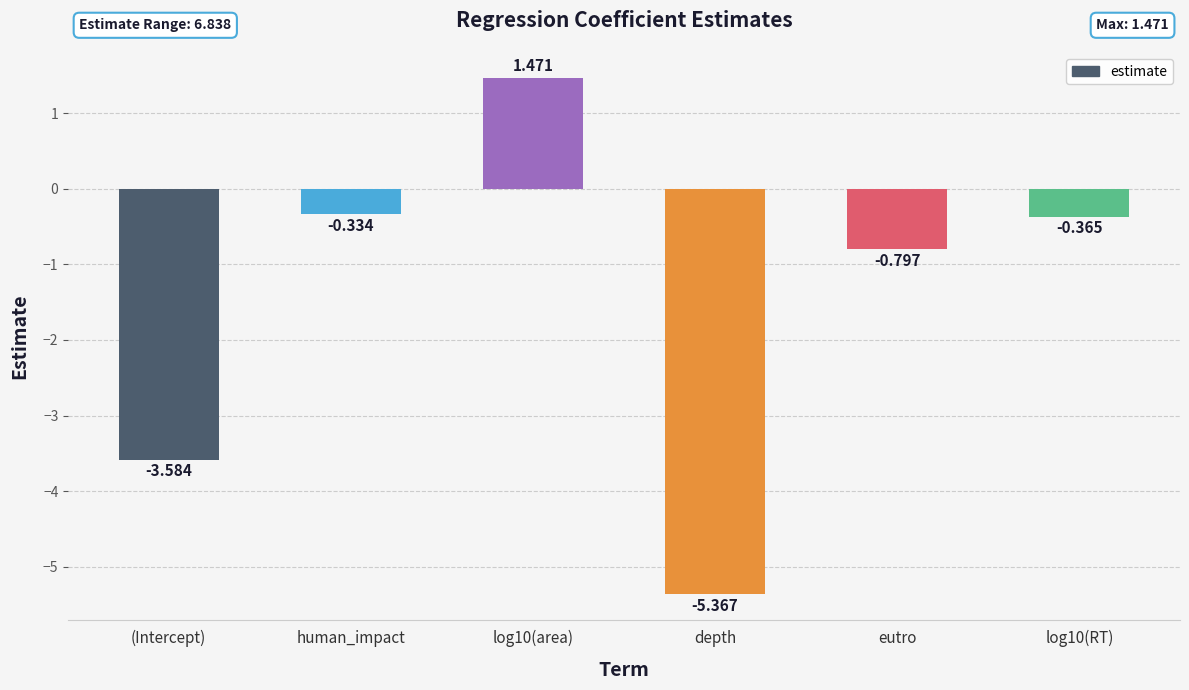

Count the number of values greater than 0.

1